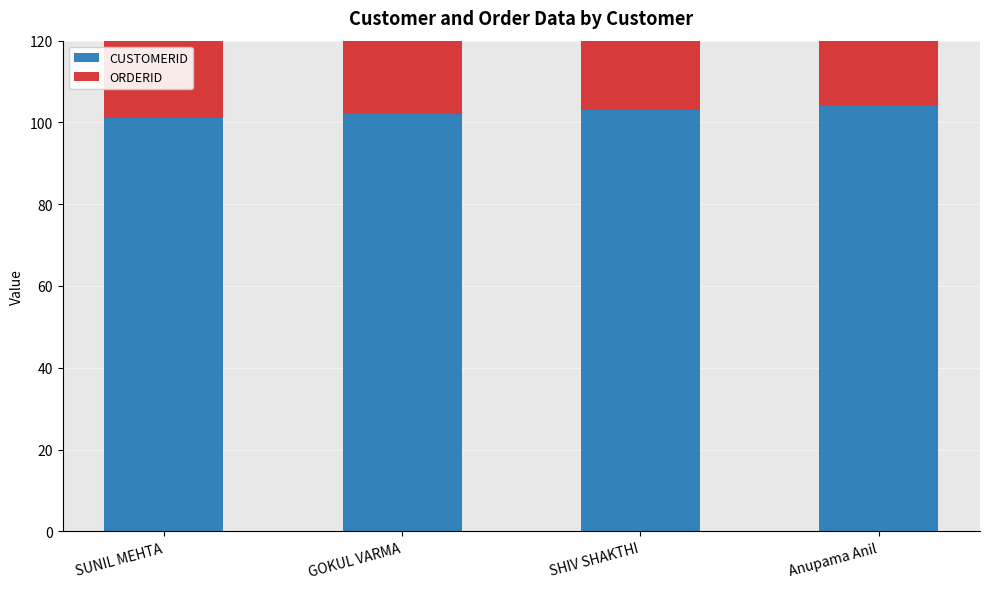

What is the label of the 4th bar from the right?

SUNIL MEHTA